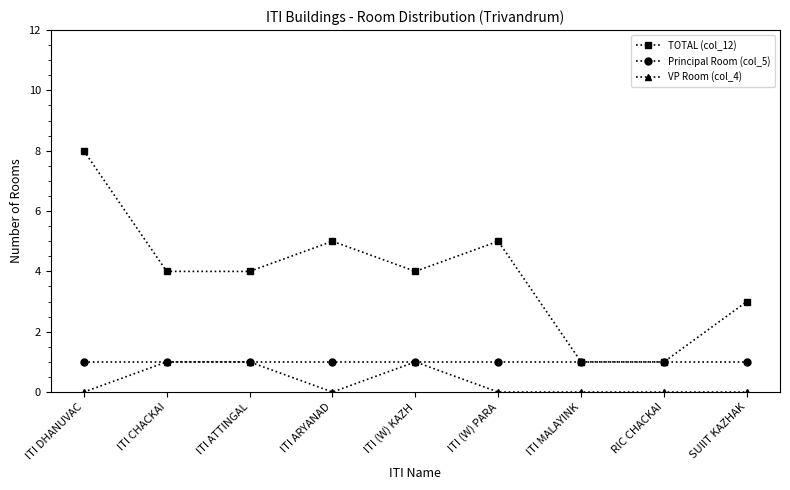

True or false: TOTAL (col_12) and VP Room (col_4) cross at least once.

False